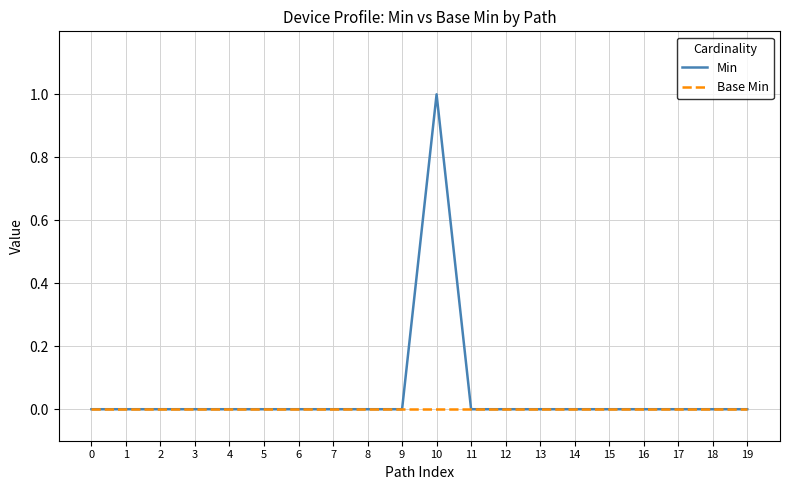

What are all the series names shown in the legend?

Min, Base Min